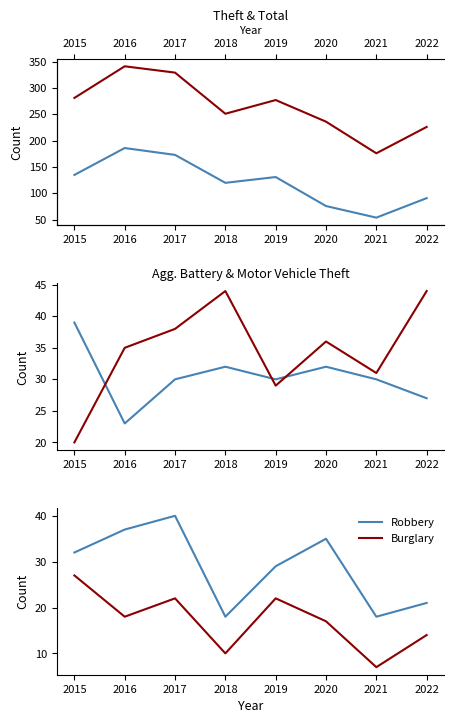

Which series has the largest total across all categories?

Total